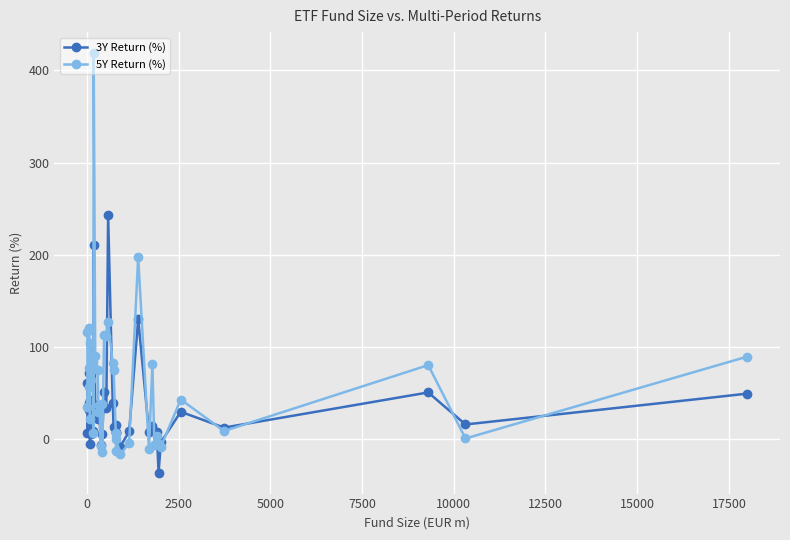

Which series has the widest spread of values?

5Y Return (%)